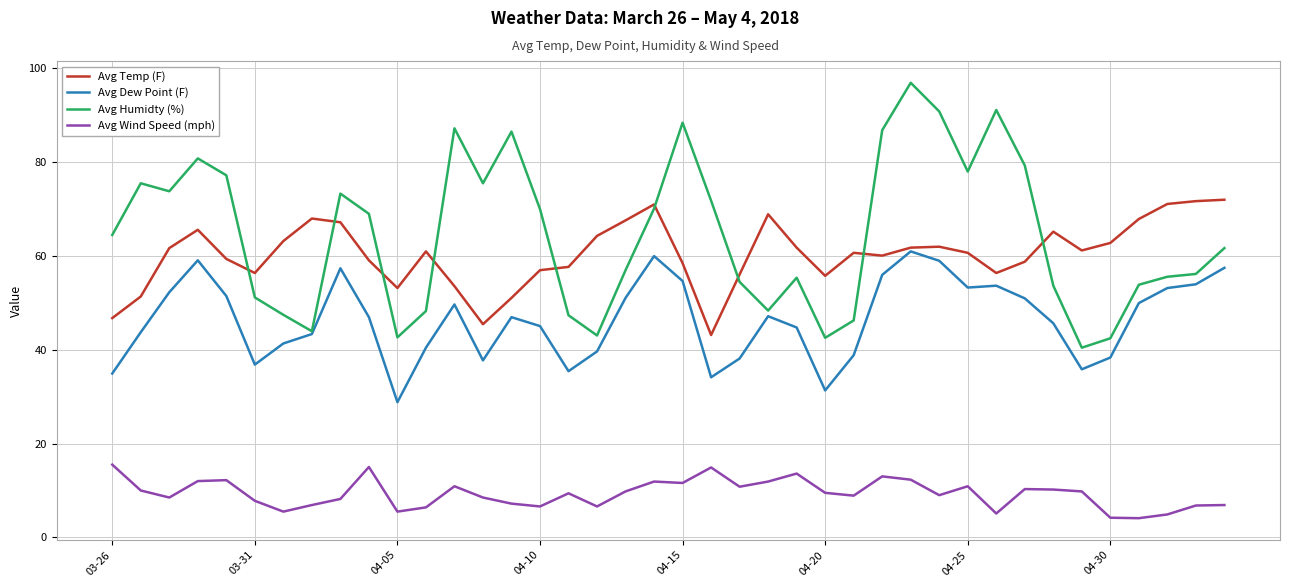

True or false: Avg Humidty (%) and Avg Wind Speed (mph) cross at least once.

False